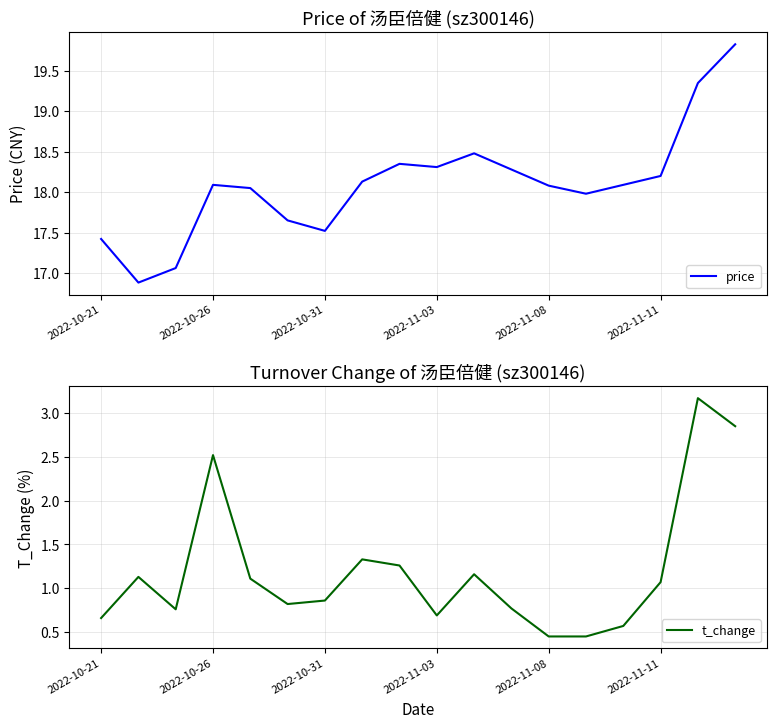

What is the smallest value displayed?

0.5